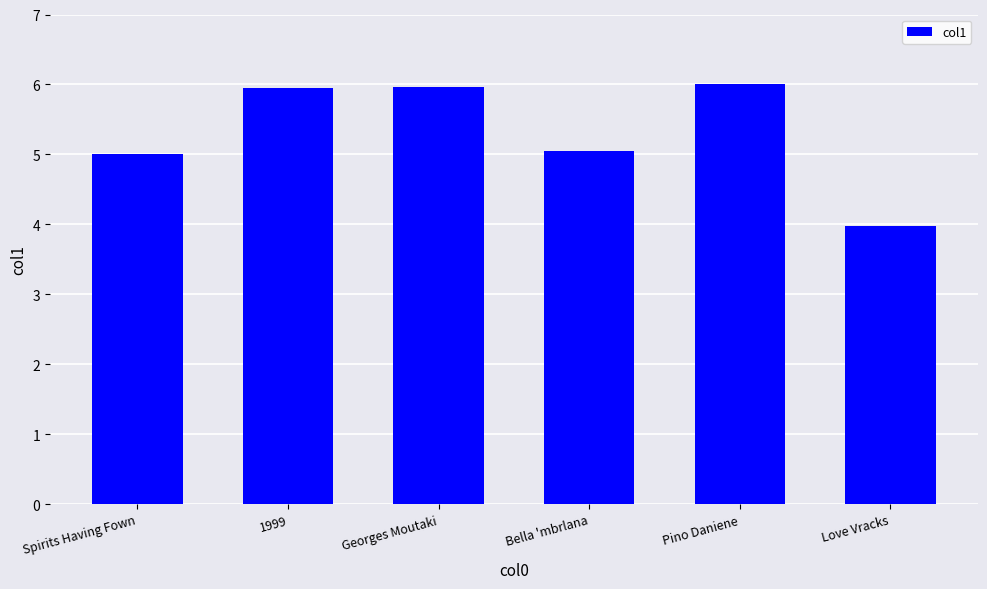

Reading left to right, transcribe all the data shown in this chart.

5.0	6.0	6.0	5.0	6.0	4.0